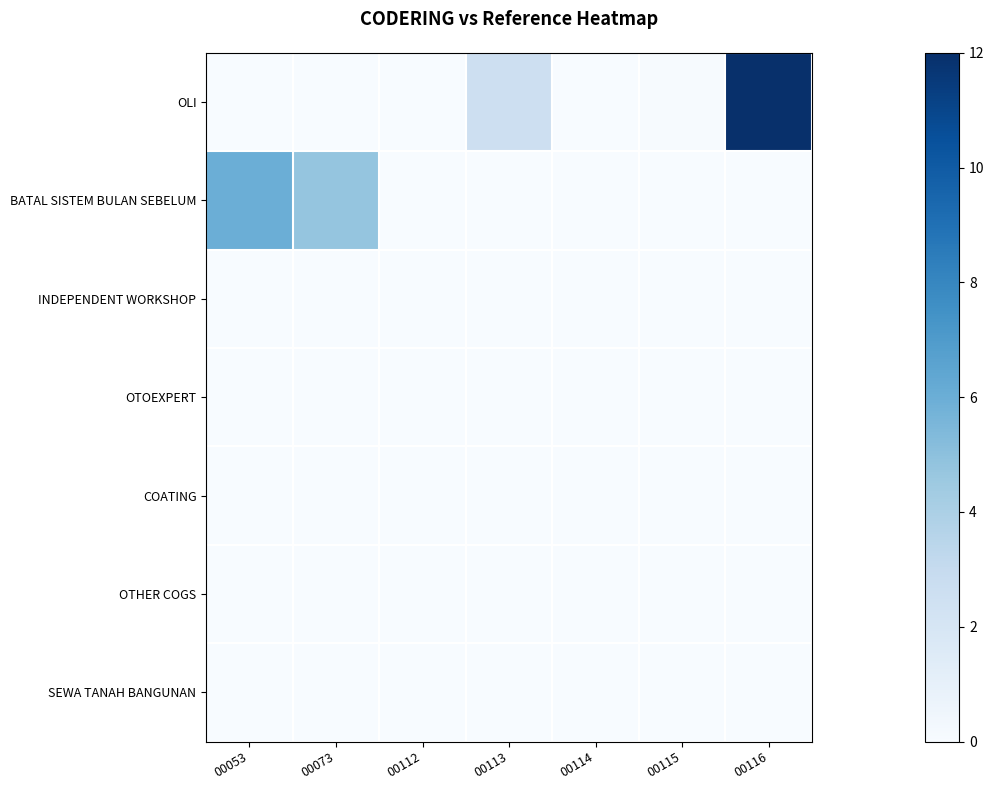

Reading left to right, extract all data points from this chart.

OLI: 00053=0.0	00073=0.0	00112=0.0	00113=2.6	00114=0.0	00115=0.1	00116=12.0
BATAL SISTEM BULAN SEBELUM: 00053=6.0	00073=4.8	00112=0.0	00113=0.0	00114=0.0	00115=0.0	00116=0.0
INDEPENDENT WORKSHOP: 00053=0.0	00073=0.0	00112=0.0	00113=0.0	00114=0.0	00115=0.0	00116=0.0
OTOEXPERT: 00053=0.0	00073=0.0	00112=0.0	00113=0.0	00114=0.0	00115=0.0	00116=0.0
COATING: 00053=0.0	00073=0.0	00112=0.0	00113=0.0	00114=0.0	00115=0.0	00116=0.0
OTHER COGS: 00053=0.0	00073=0.0	00112=0.0	00113=0.0	00114=0.0	00115=0.0	00116=0.0
SEWA TANAH BANGUNAN: 00053=0.0	00073=0.0	00112=0.0	00113=0.0	00114=0.0	00115=0.0	00116=0.0